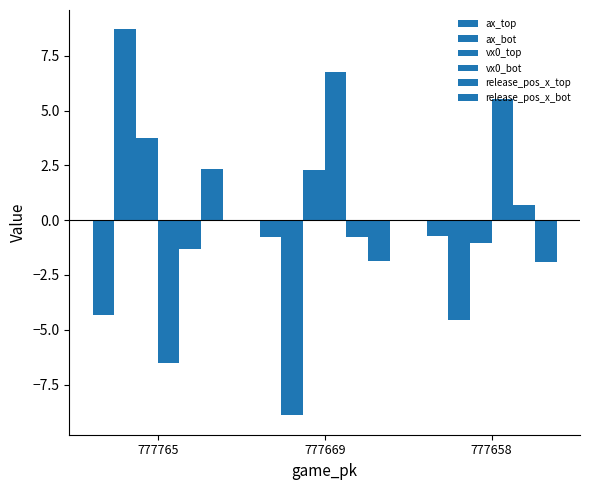

Does the chart contain stacked bars?

No